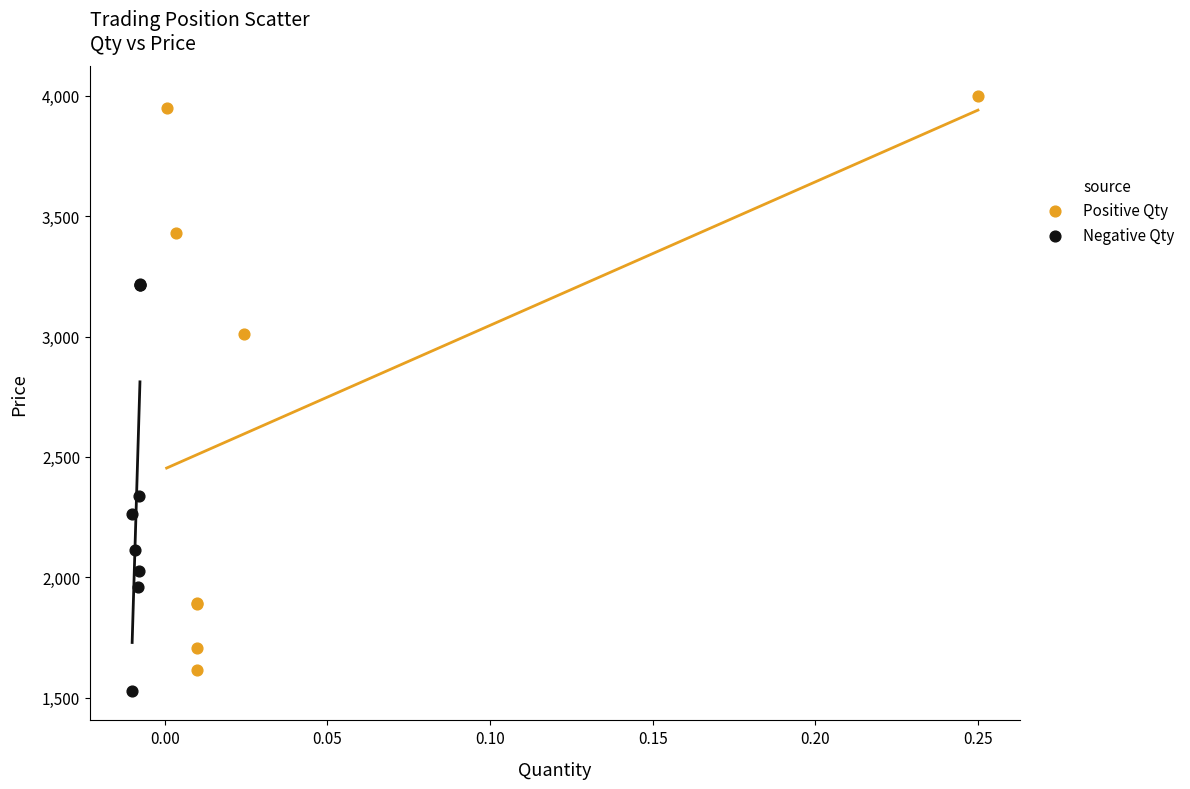

Which series reaches the maximum Y coordinate?

Positive Qty